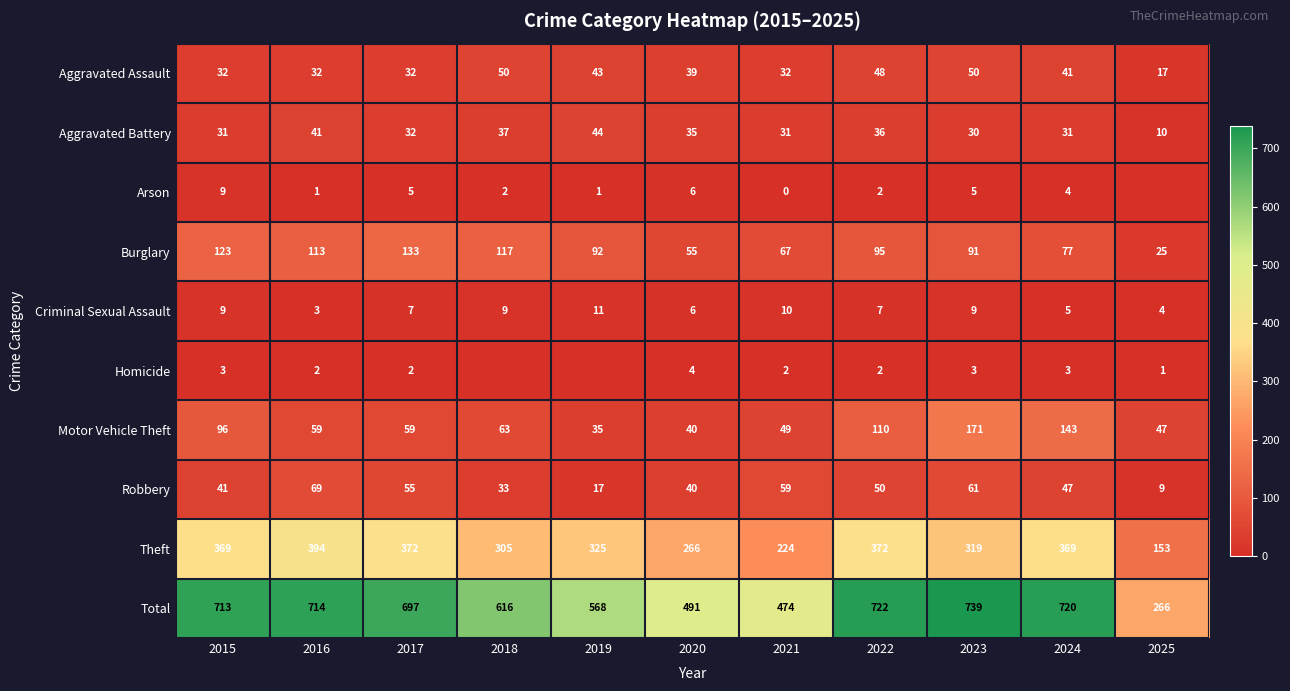

Between 2023 and 2024, which series saw the biggest shift?

Theft